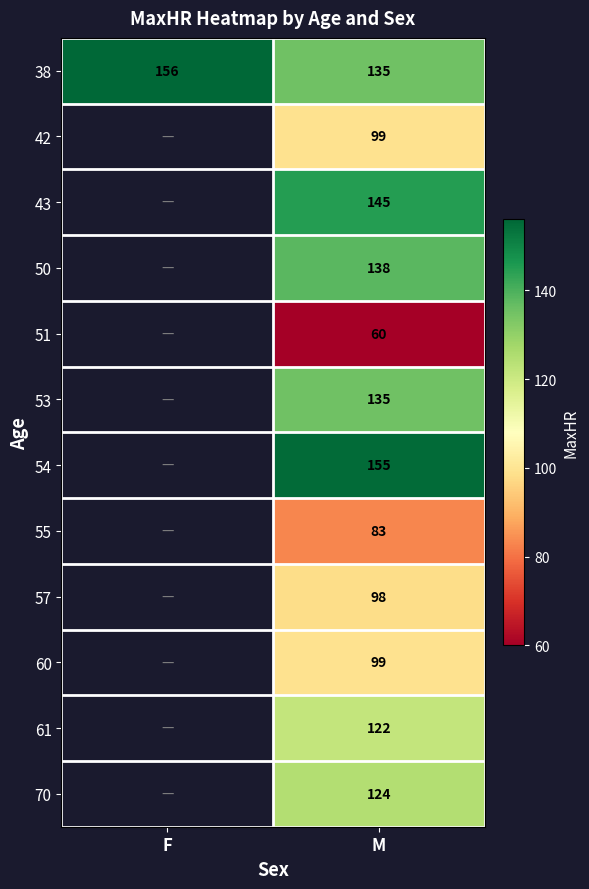

Is it true that 38 equals 38 at M?

False